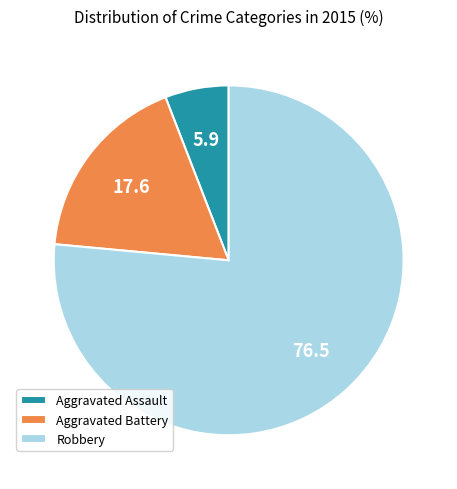

Do Aggravated Battery and Aggravated Assault together represent more than half of the pie?

No